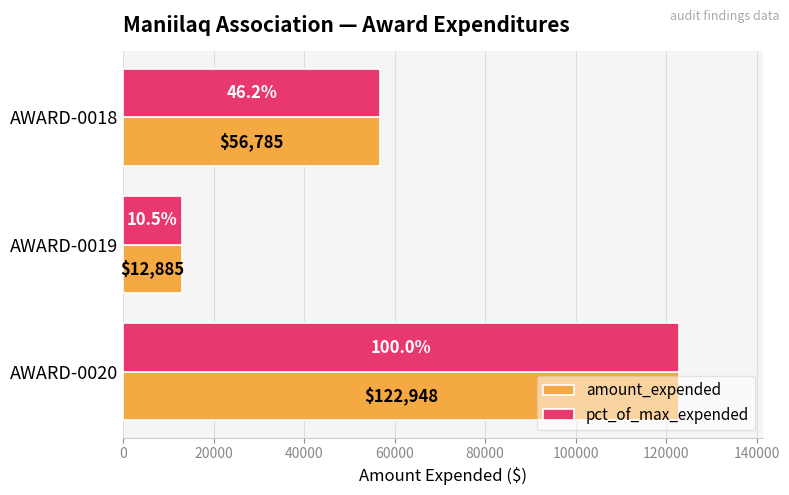

How many amount_expended values are between 12885 and 122948?

3